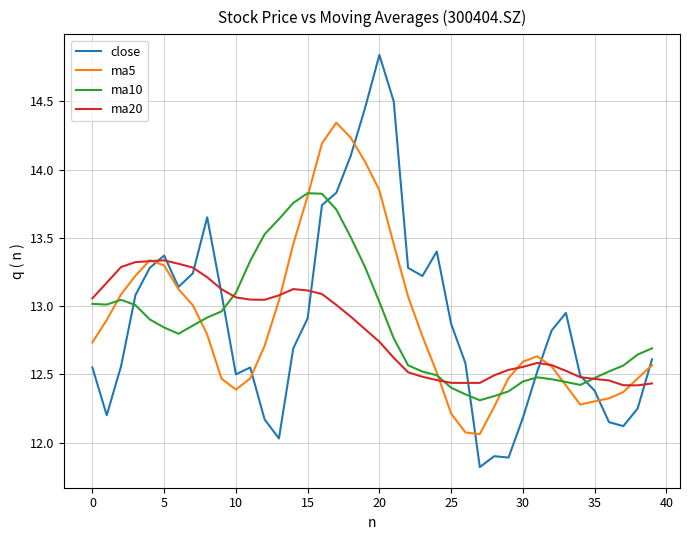

Is this an area chart (filled region under the line)?

No